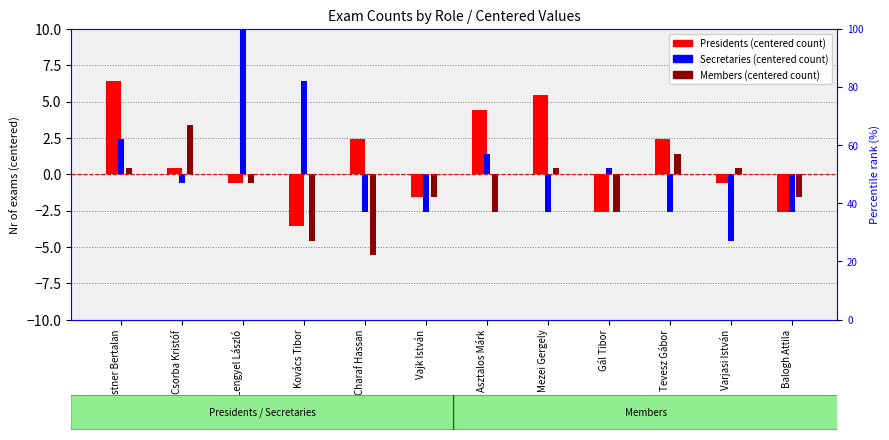

What is the label of the 2nd bar from the right?

Varjasi István